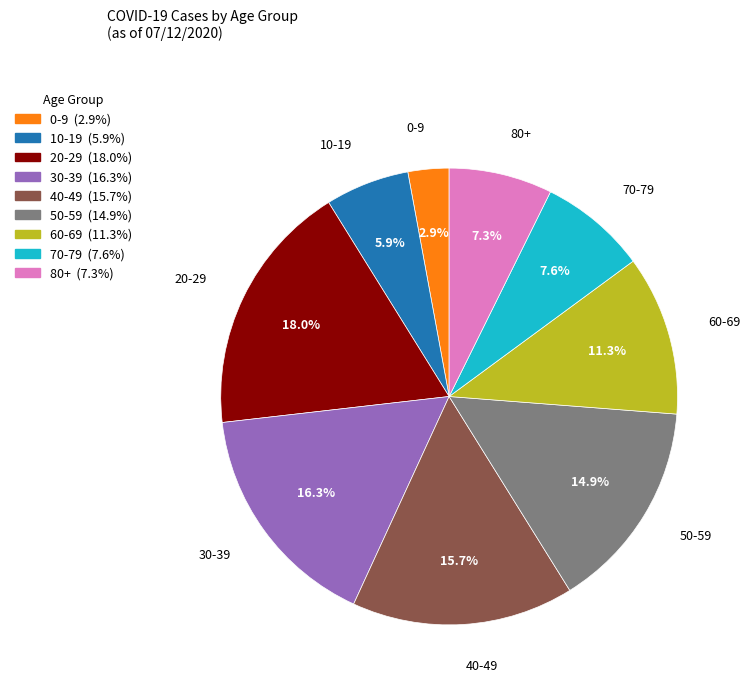

How many segments does this pie chart have?

9